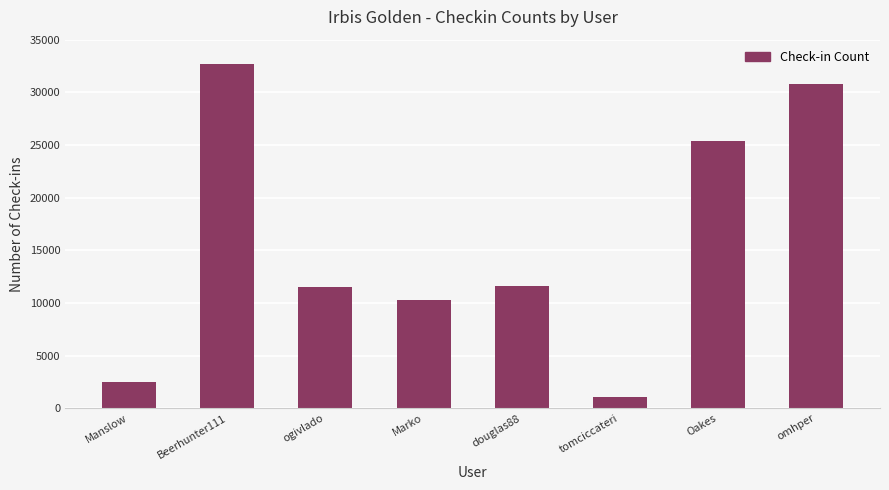

What is the difference between the maximum and minimum values?

31663